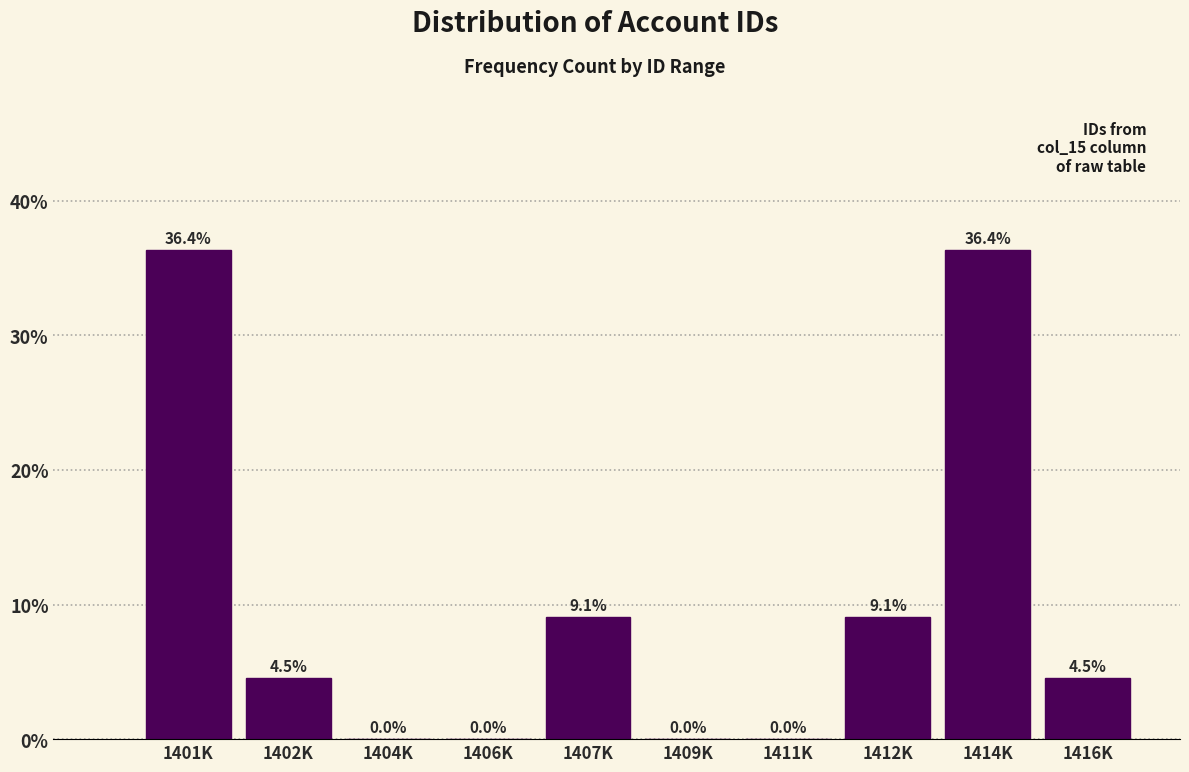

Reading left to right, extract all data points from this chart.

1401K=36.4	1402K=4.5	1404K=0.0	1406K=0.0	1407K=9.1	1409K=0.0	1411K=0.0	1412K=9.1	1414K=36.4	1416K=4.5